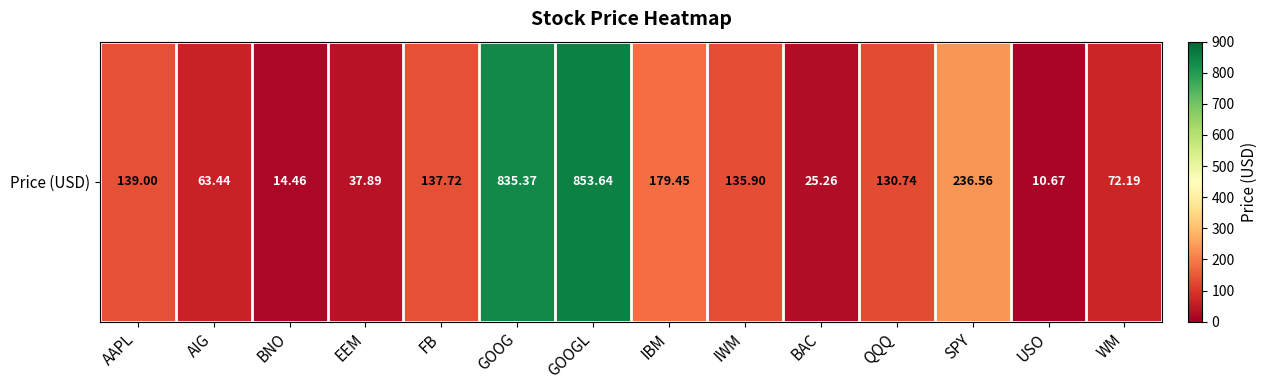

At which label does the data first exceed 135?

AAPL